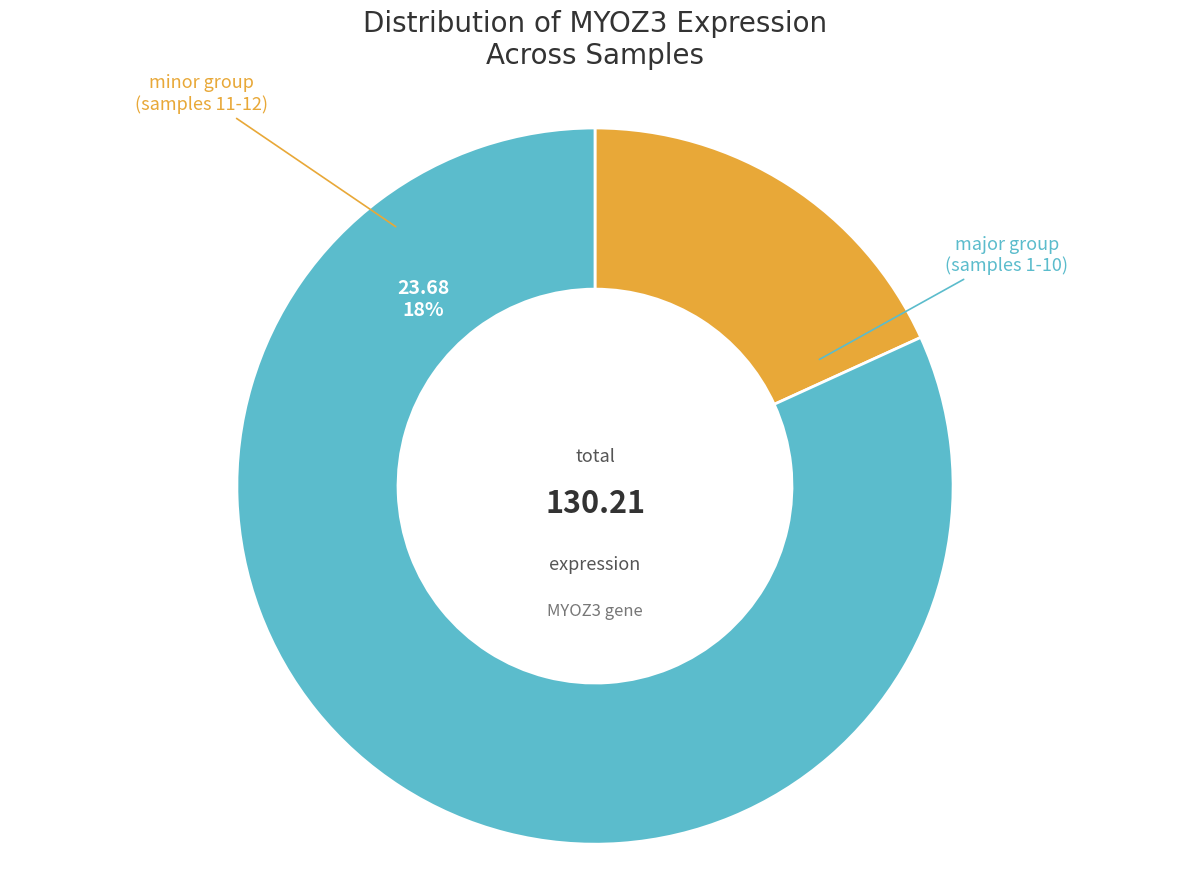

Does any single category account for the majority?

No